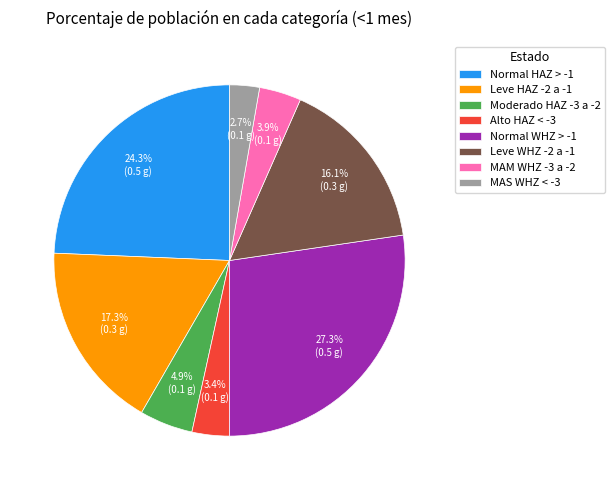

What is the smallest slice in the pie chart?

MAS WHZ < -3